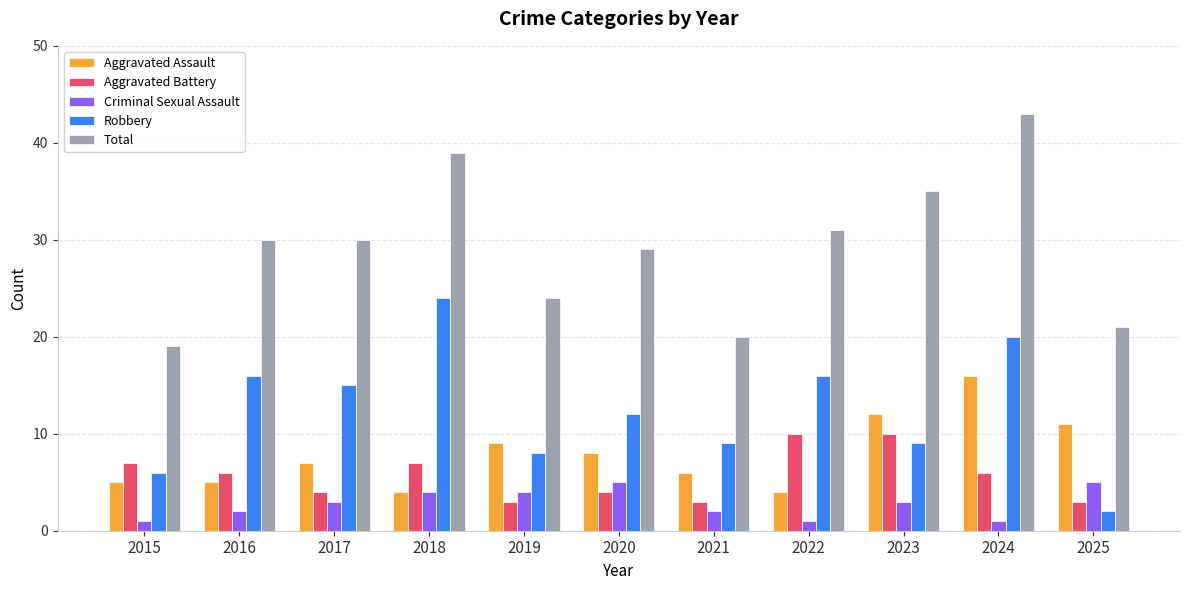

True or false: Aggravated Assault has a value of 7 at 2017.

True